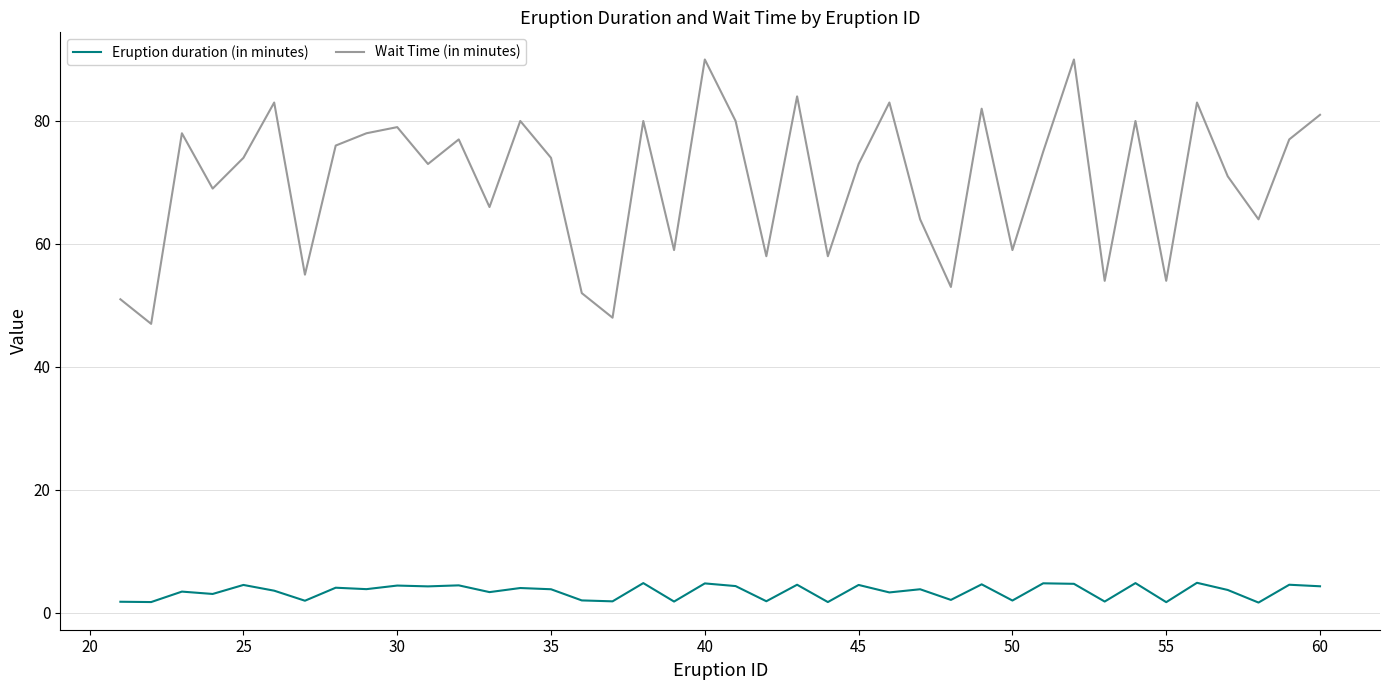

What is the difference between the maximum and minimum values in the Eruption duration (in minutes) series?

3.2